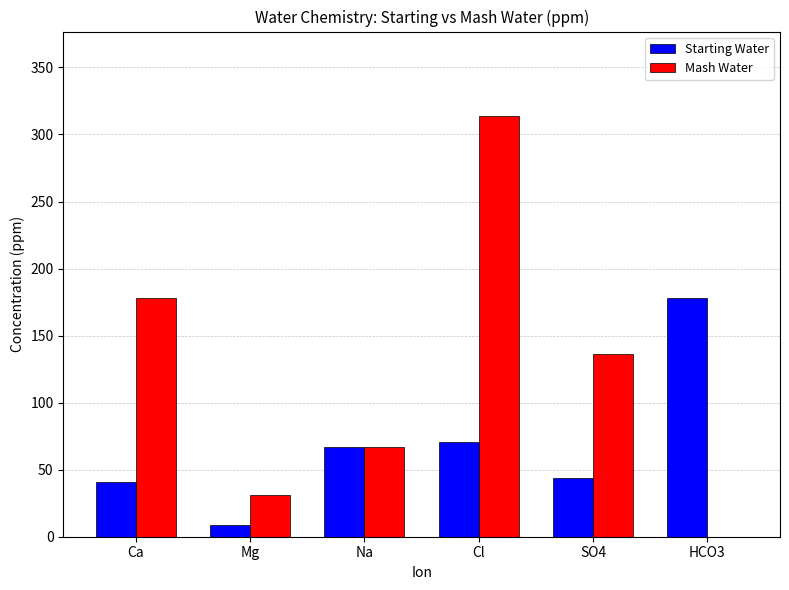

True or false: Starting Water has a value of 178.0 at HCO3.

True